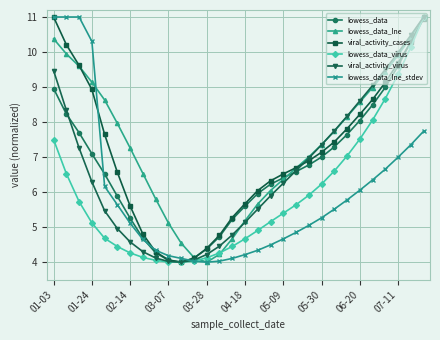

What is the maximum value for lowess_data_virus?

11.0